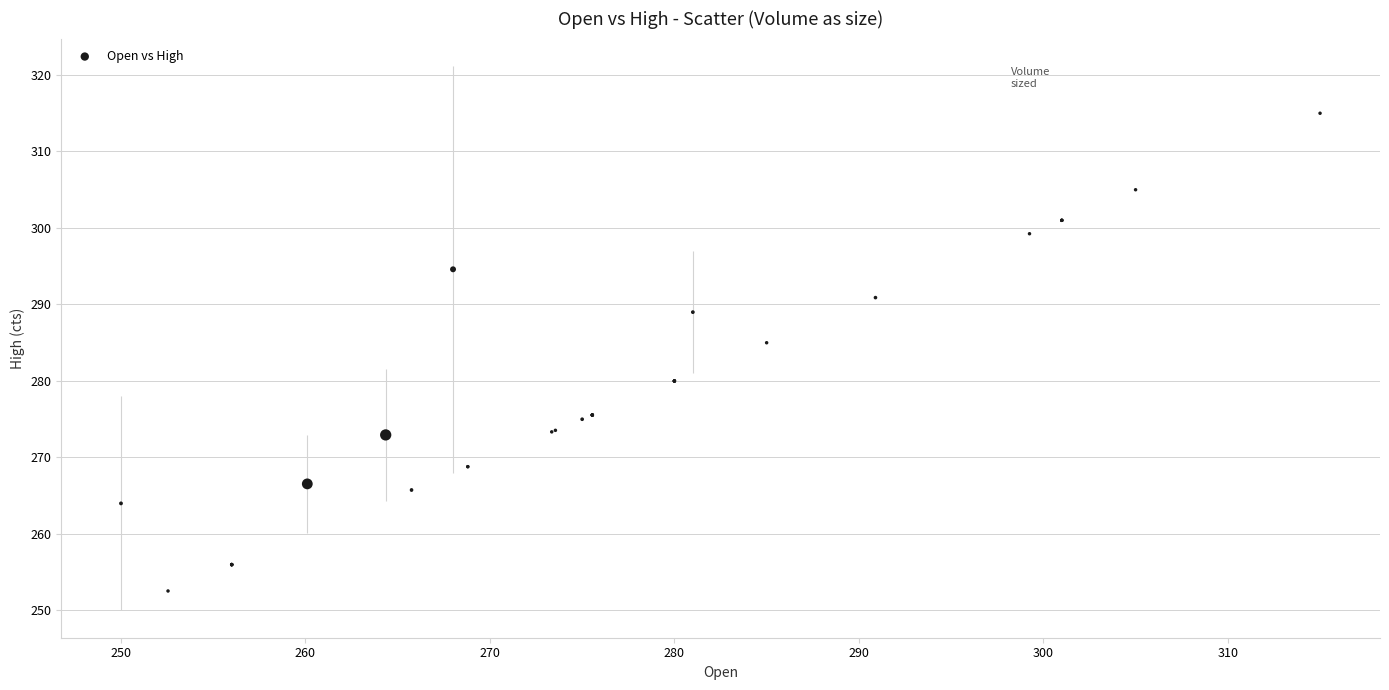

What Y value in the scatter plot is closest to 283?

285.0